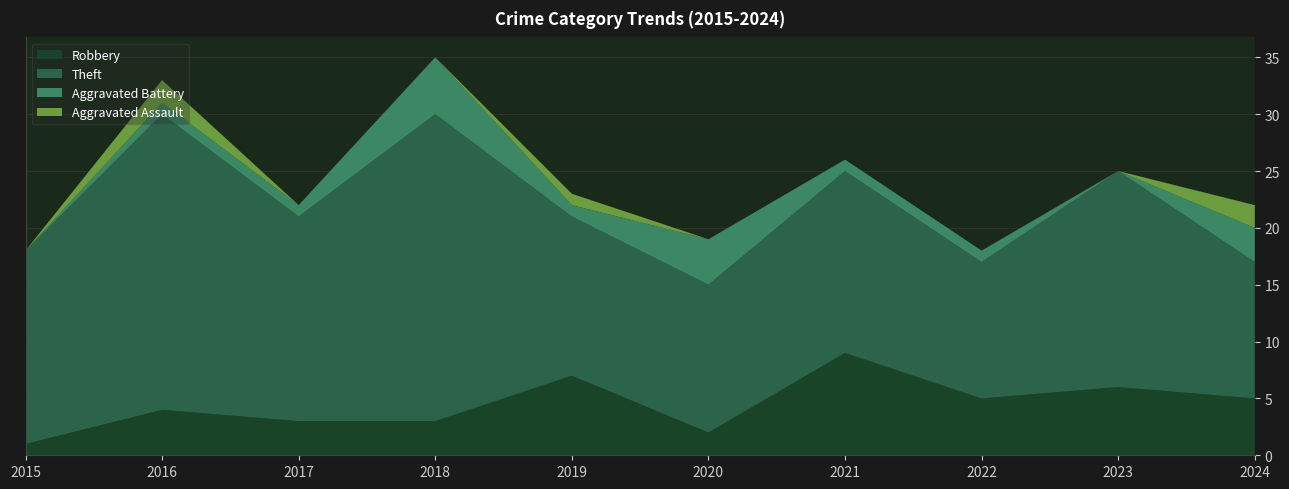

Reading left to right, extract all data points from this chart.

Robbery: 2015=1	2016=4	2017=3	2018=3	2019=7	2020=2	2021=9	2022=5	2023=6	2024=5
Theft: 2015=17	2016=26	2017=18	2018=27	2019=14	2020=13	2021=16	2022=12	2023=19	2024=12
Aggravated Battery: 2015=0	2016=1	2017=1	2018=5	2019=1	2020=4	2021=1	2022=1	2023=0	2024=3
Aggravated Assault: 2015=0	2016=2	2017=0	2018=0	2019=1	2020=0	2021=0	2022=0	2023=0	2024=2